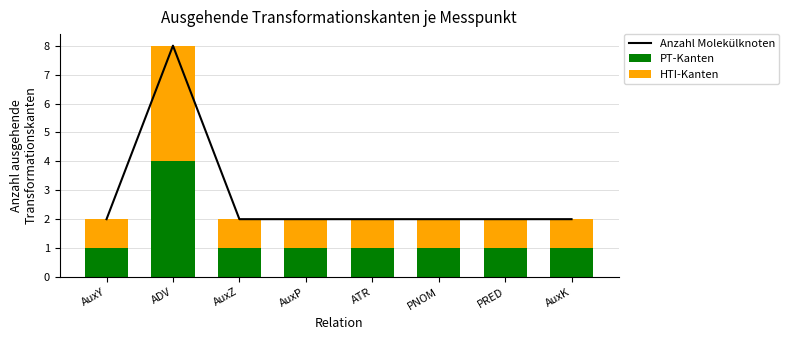

At which label is HTI-Kanten closest to 2?

AuxY